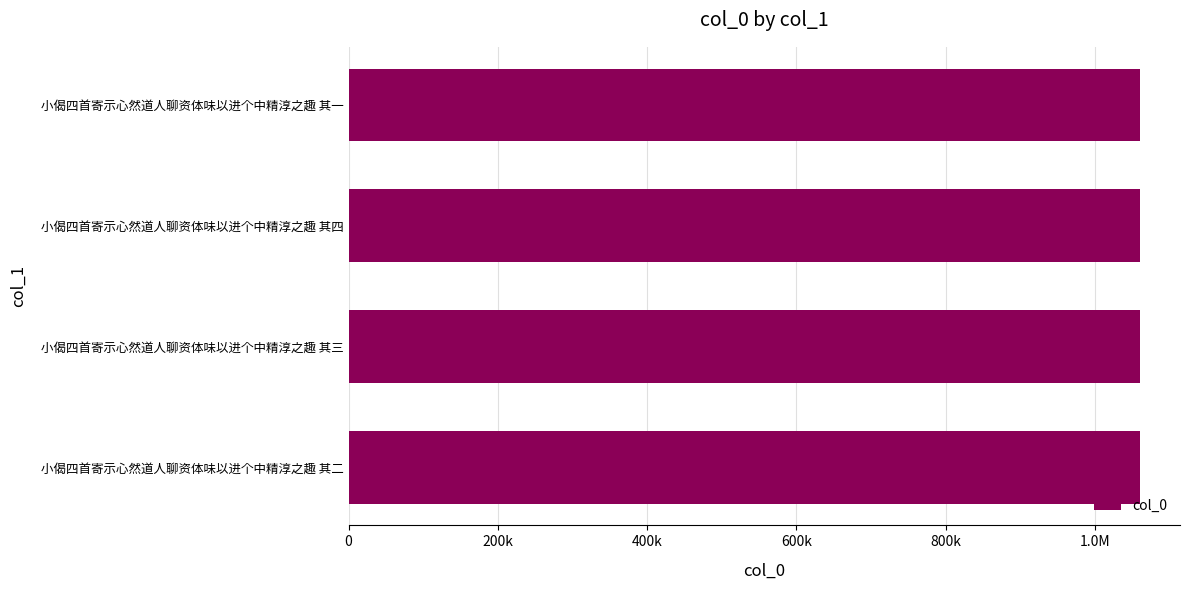

How many values exceed 1060940?

1